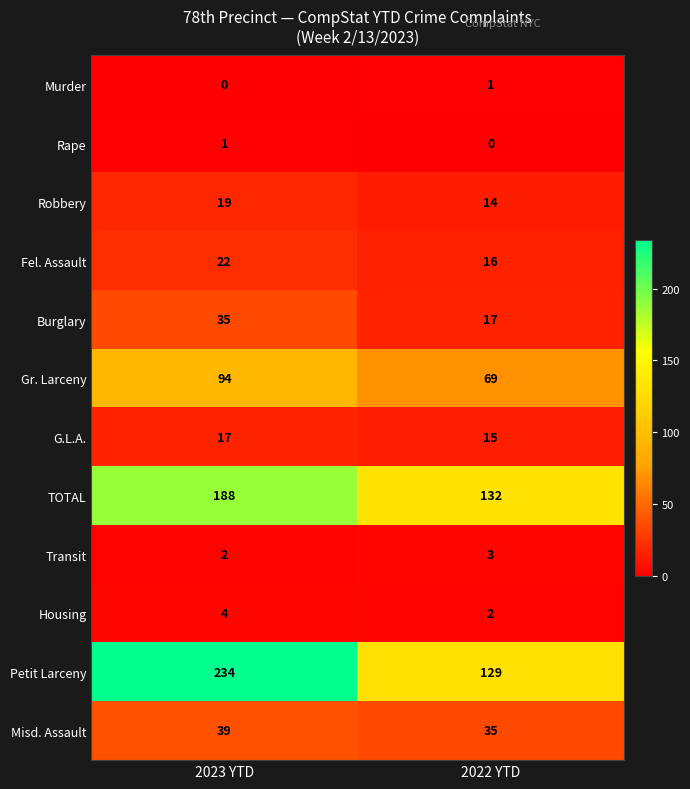

What is the difference between the maximum and minimum values in the Robbery series?

5